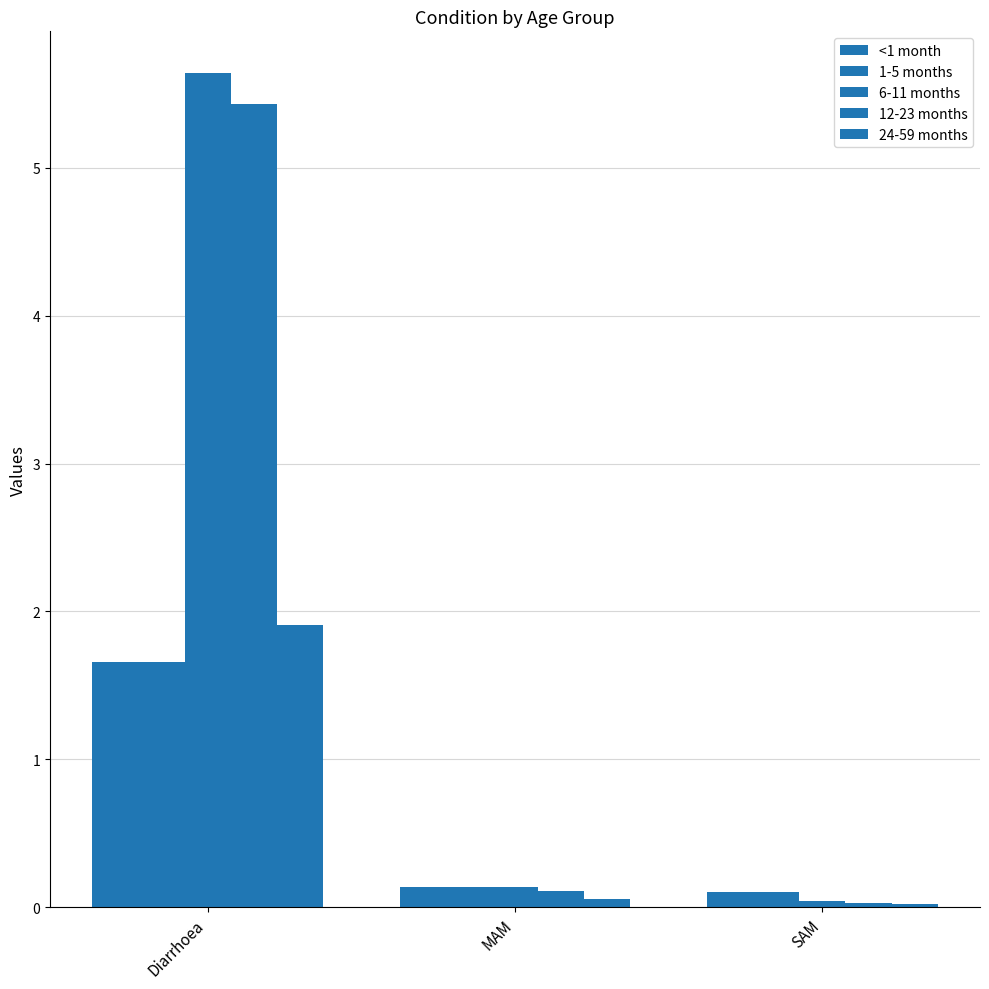

How many bars are there in total?

15